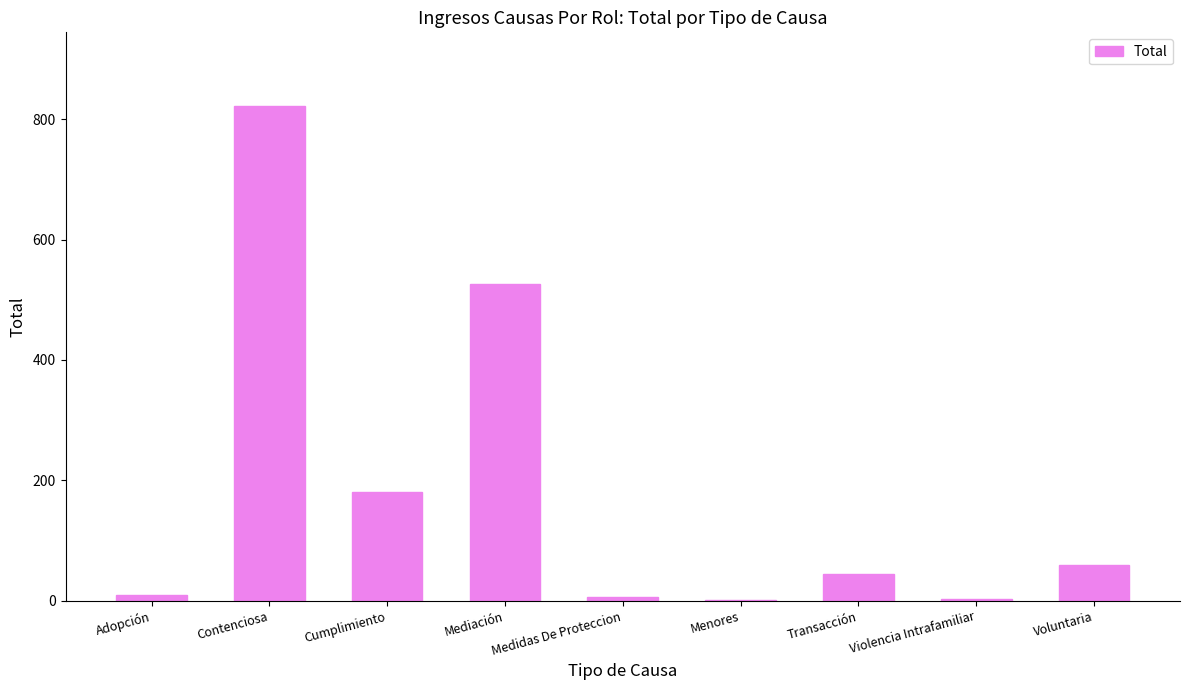

At which label is the value closest to 411?

Mediación